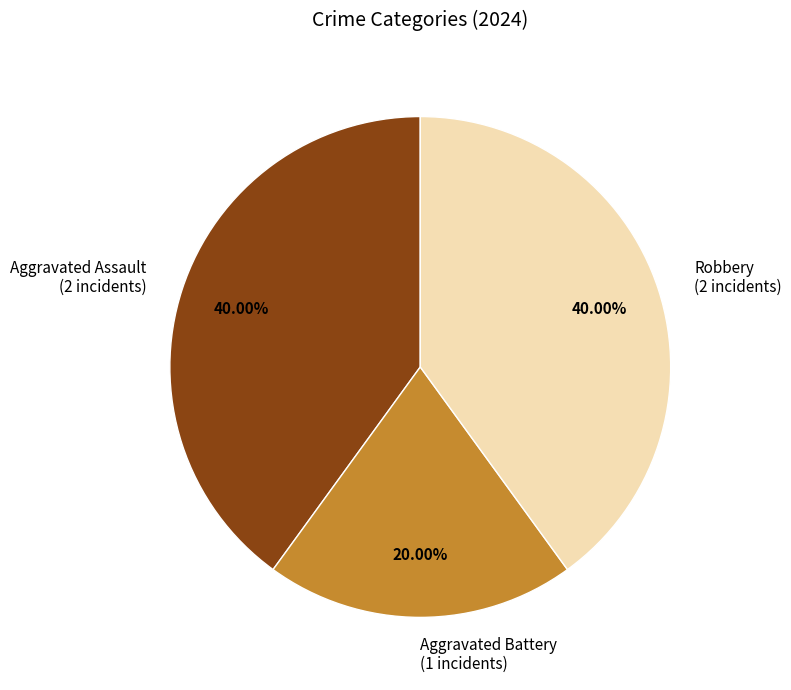

Does Aggravated Battery represent more than half of the total?

No